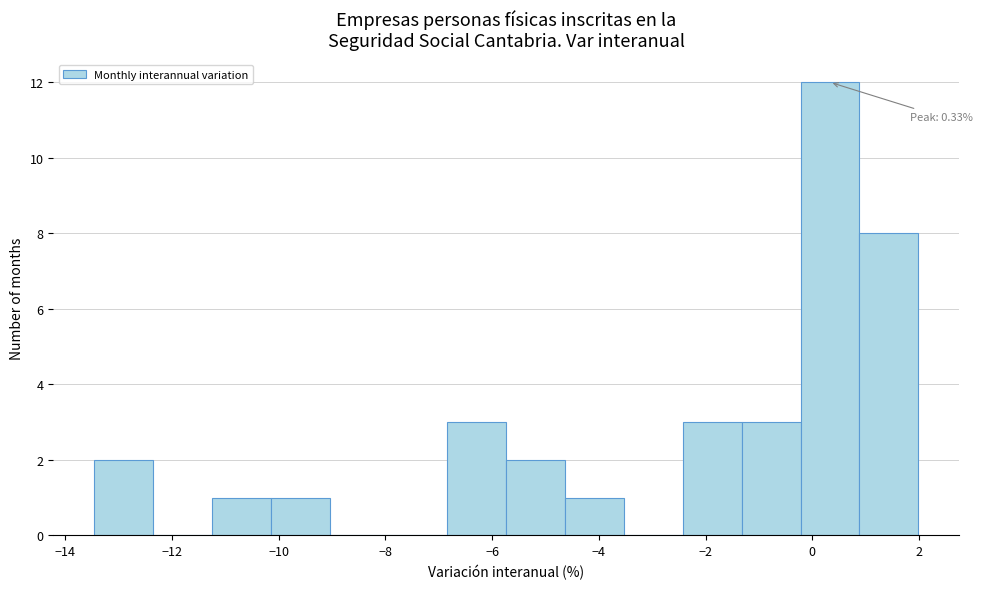

Which range on the x-axis has the tallest bar?

-0.2 to 0.8